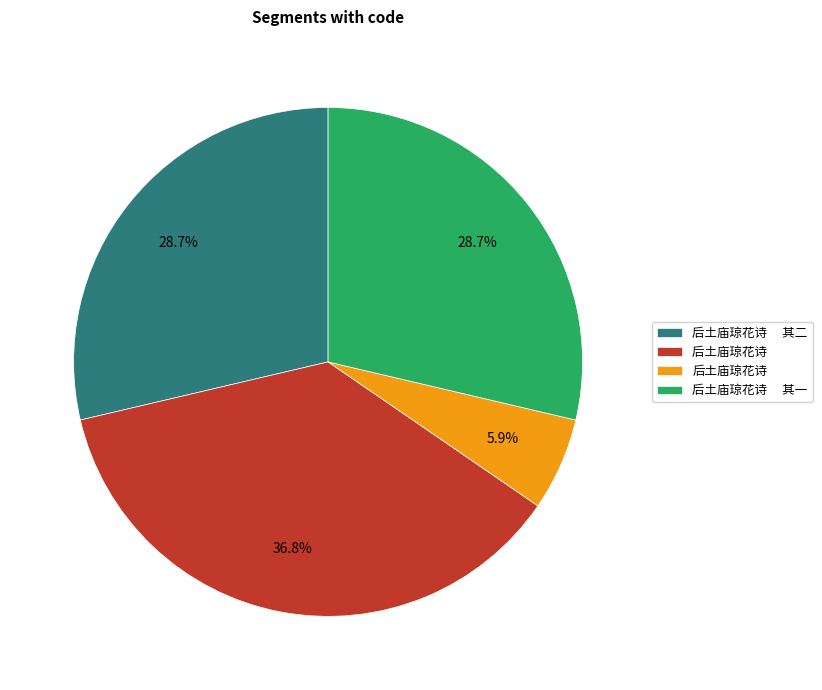

Does any single category account for the majority?

No